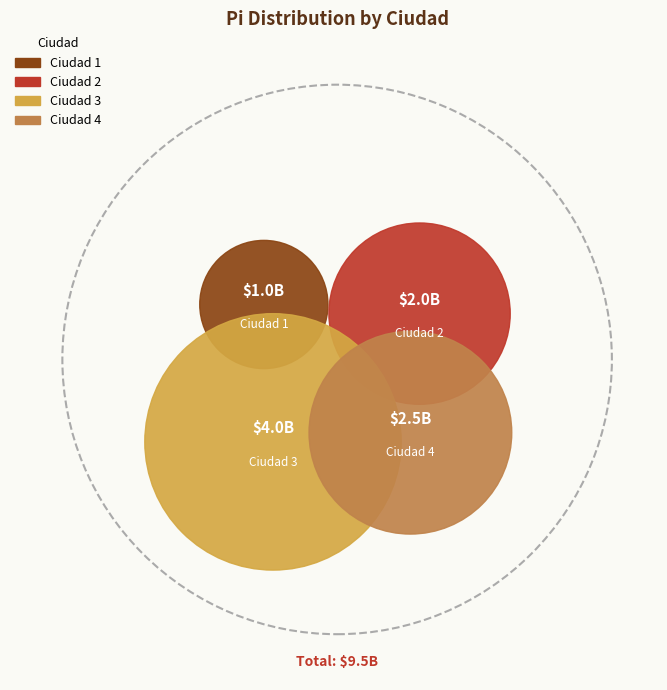

To the nearest percent, what percentage of the pie is Ciudad 1?

11%